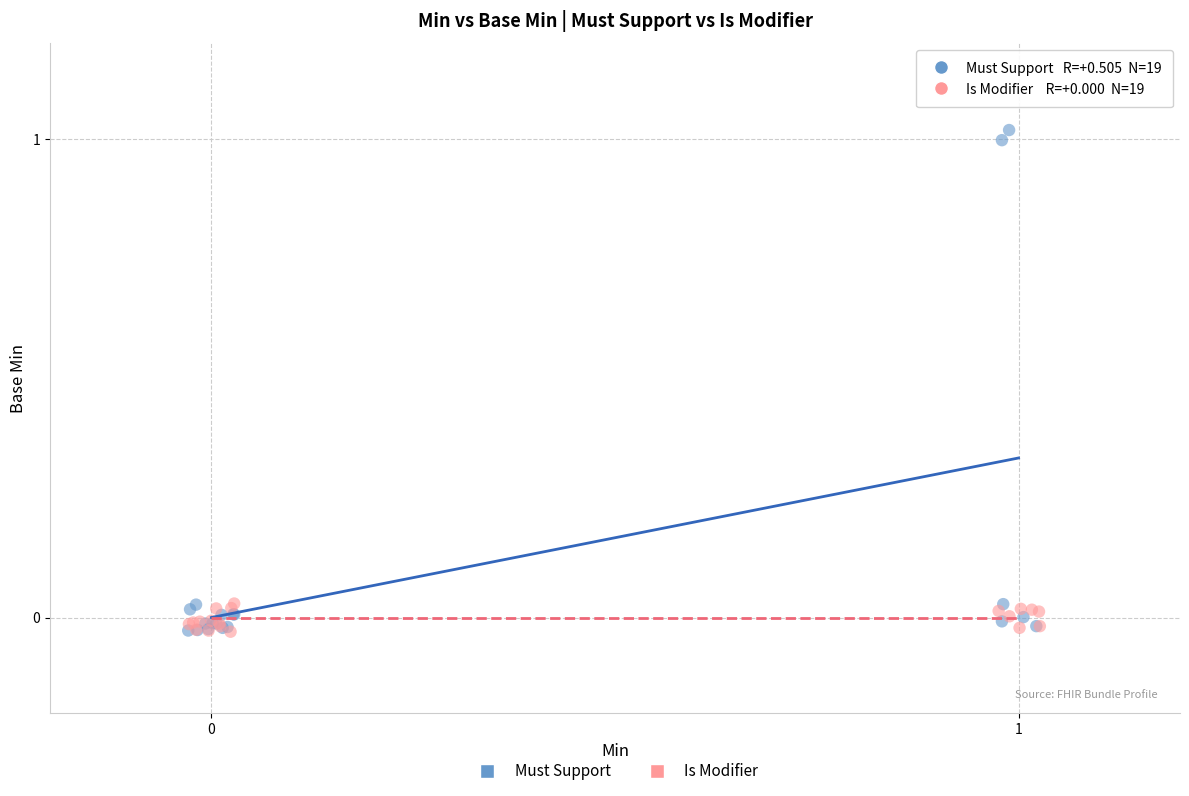

What are all the series names shown in the legend?

Must Support, Is Modifier